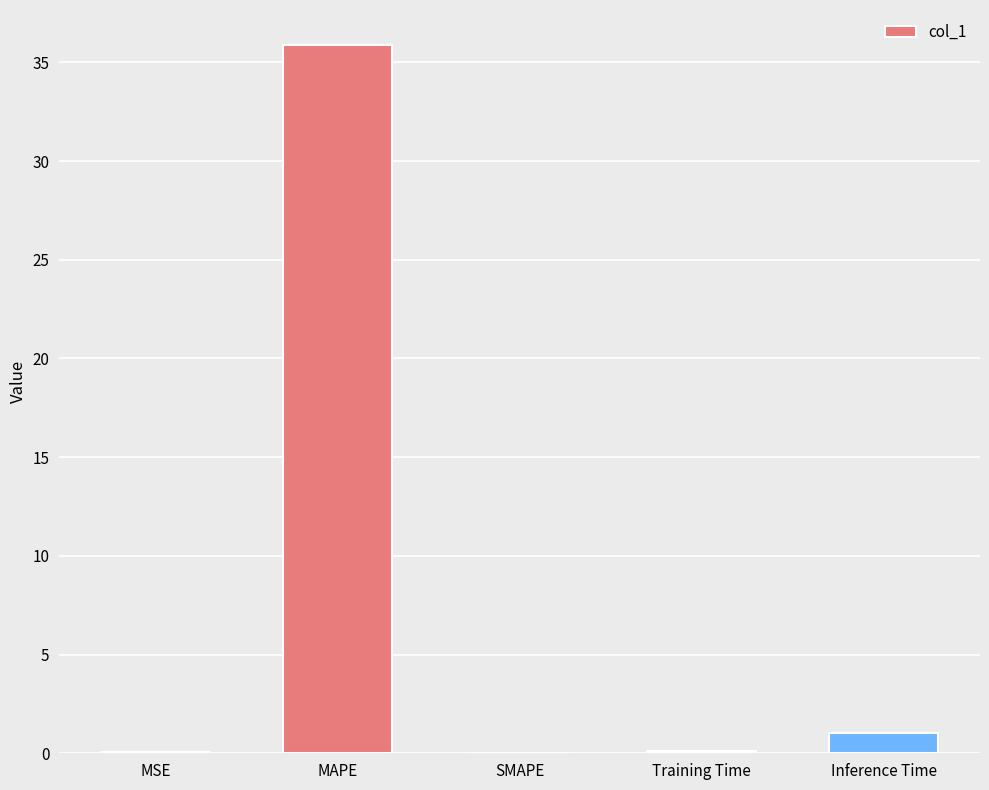

Where is the data nearest to the value 17?

Inference Time